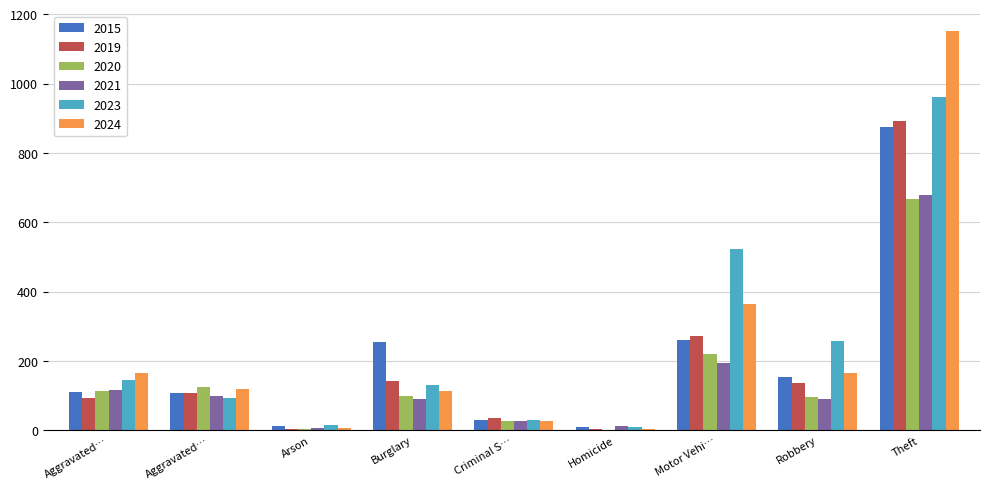

What is the total value across all series at Robbery?

901